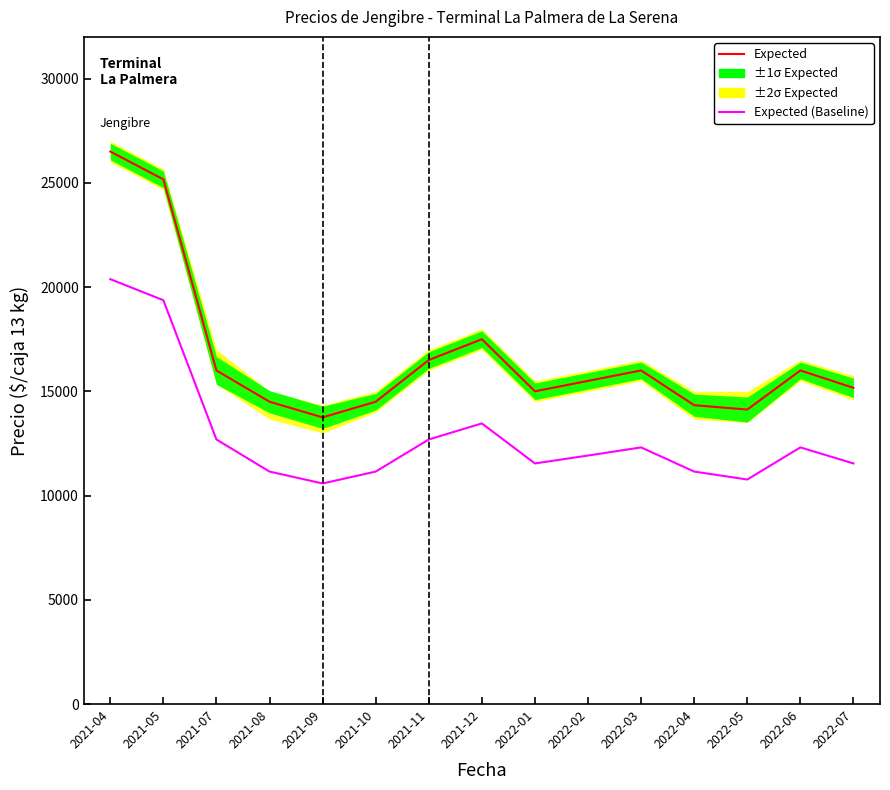

What is the value of the Expected point at the 14th from the left?

16000